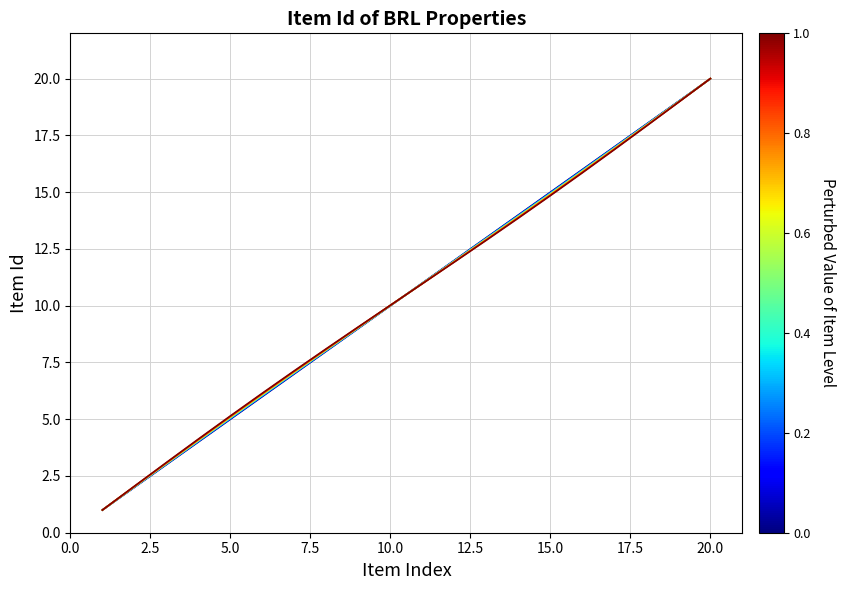

What is the greatest value displayed?

20.0